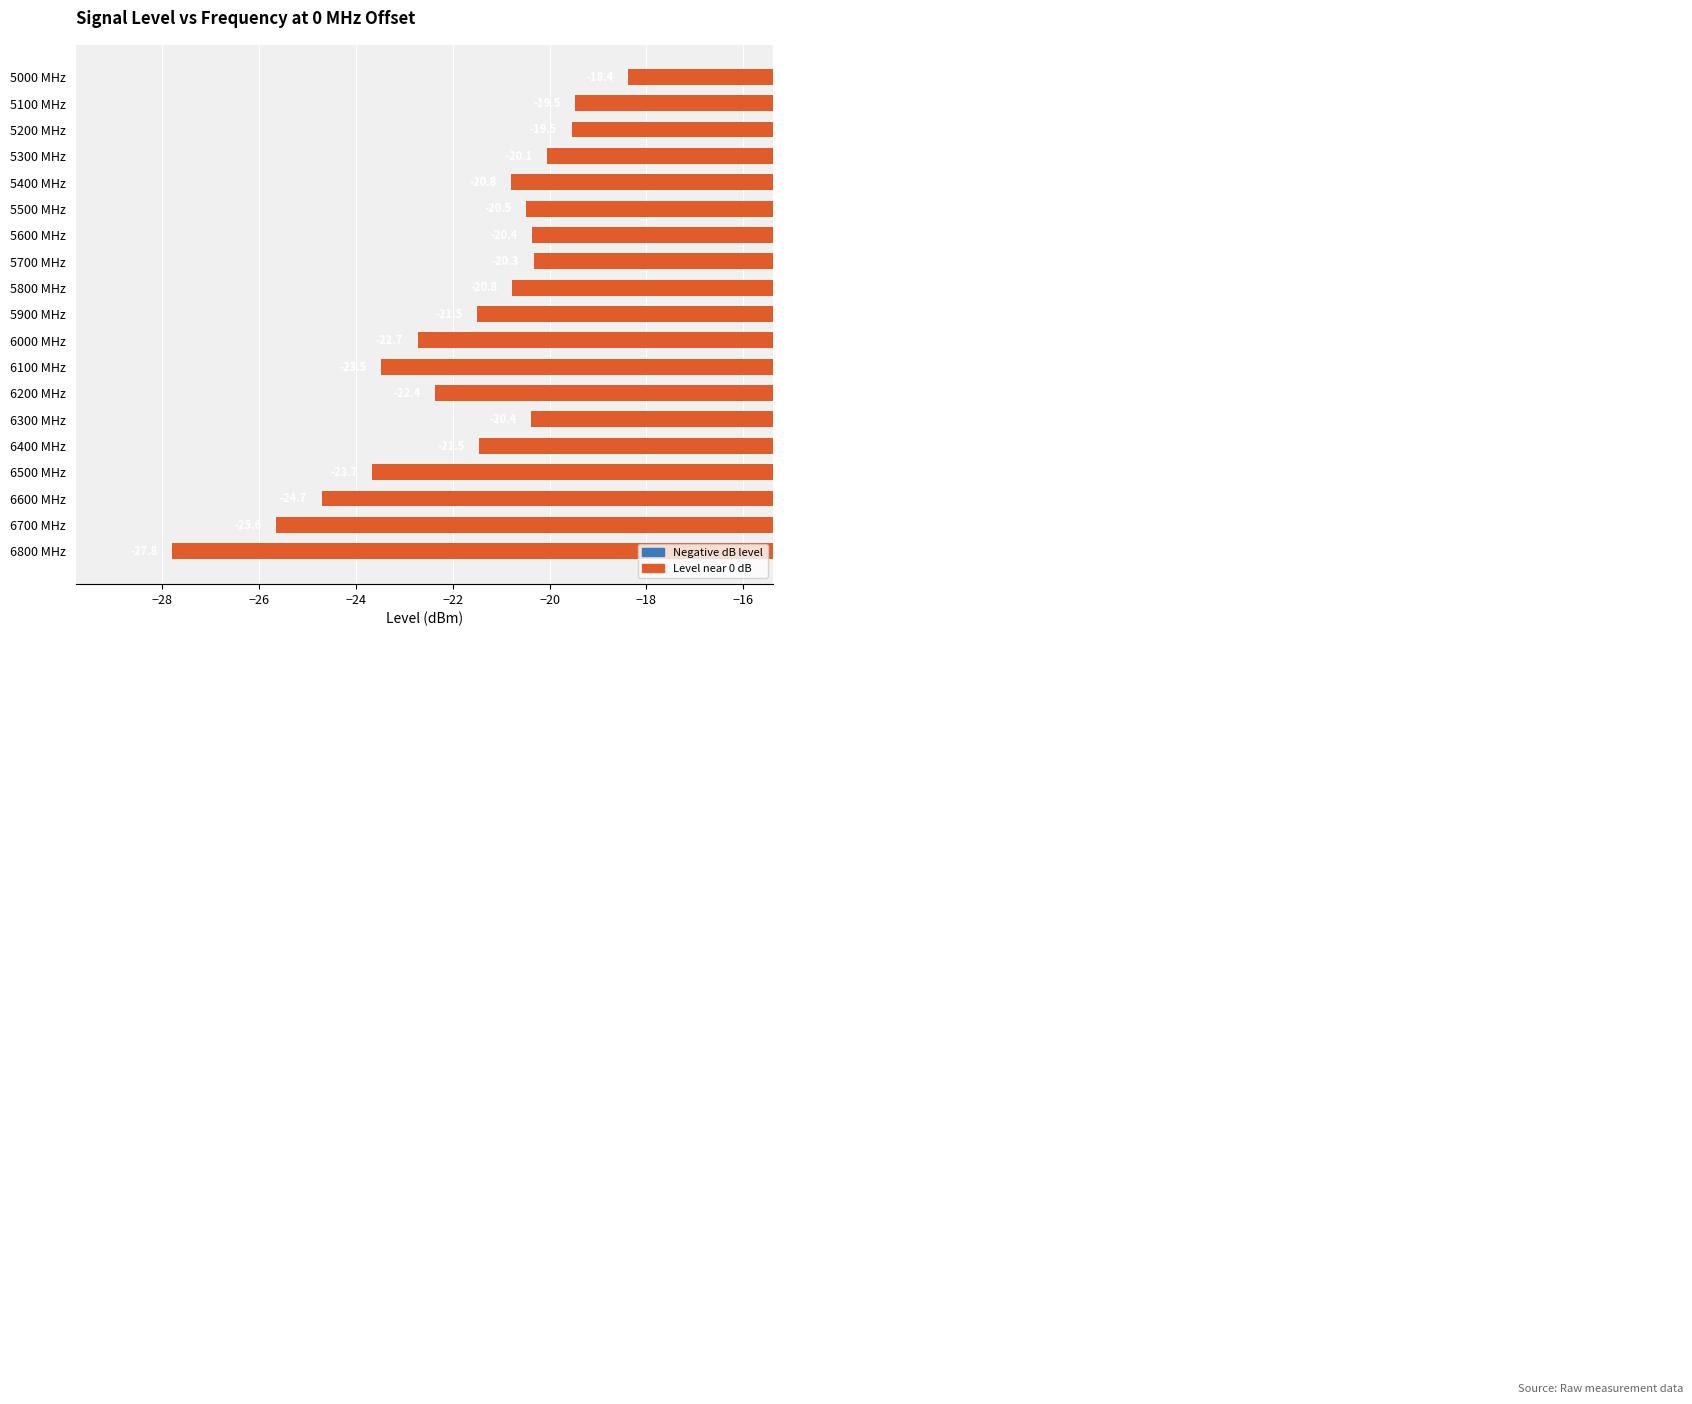

What is the label of the 18th bar from the bottom?

5100 MHz